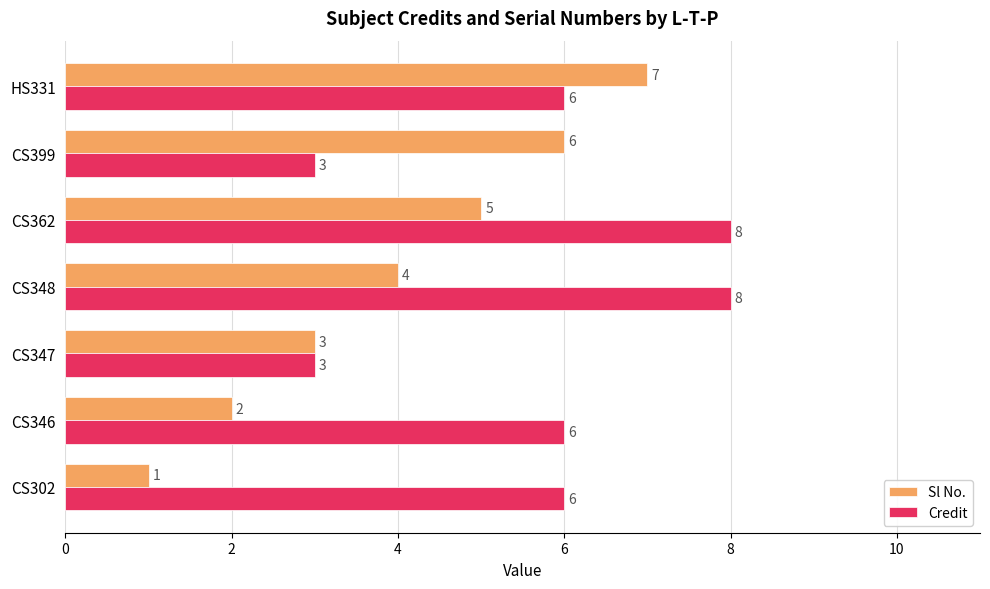

Count the number of data series in this chart.

2